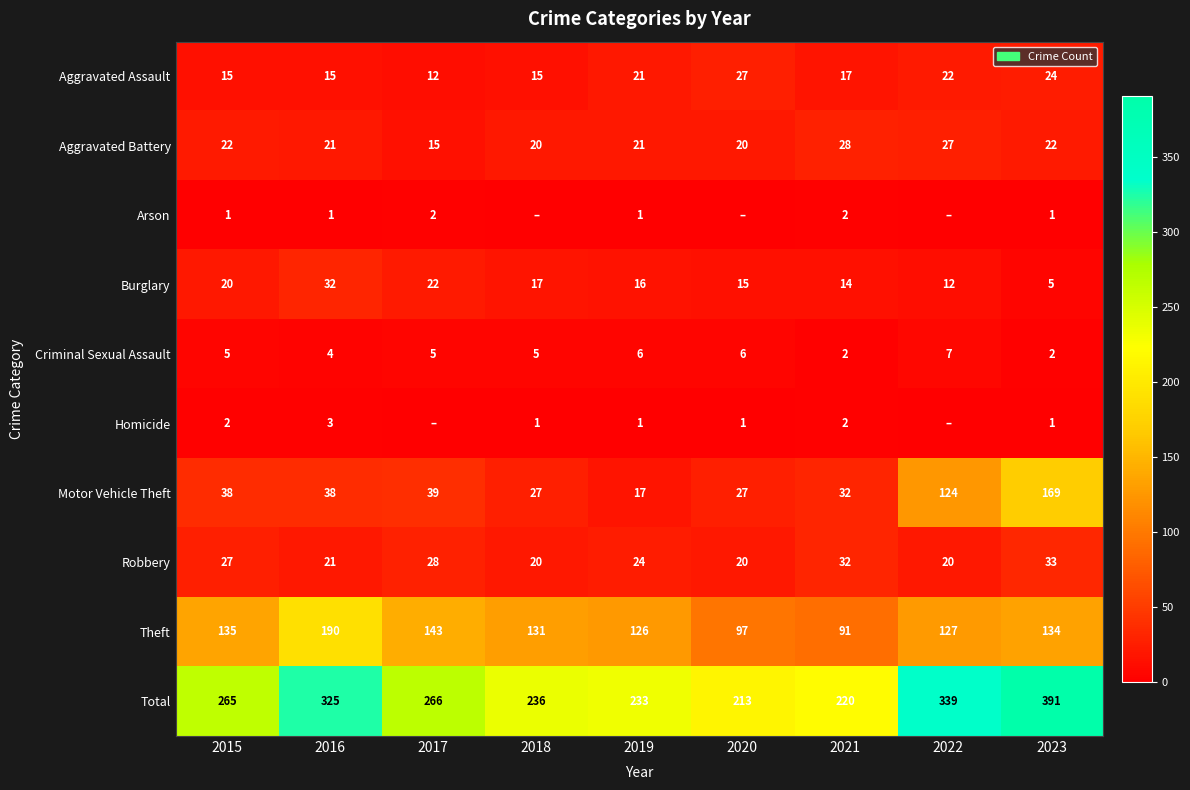

Is the value of Burglary at 2021 greater than the value of Robbery at 2020?

No